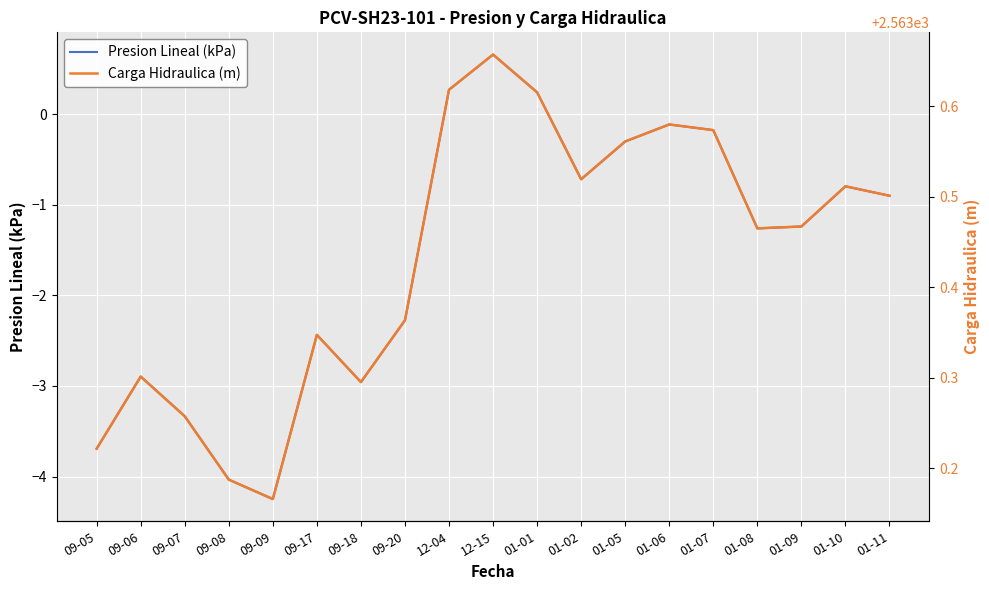

The value of Presion Lineal (kPa) at 12-04 is 0.3. True or false?

True